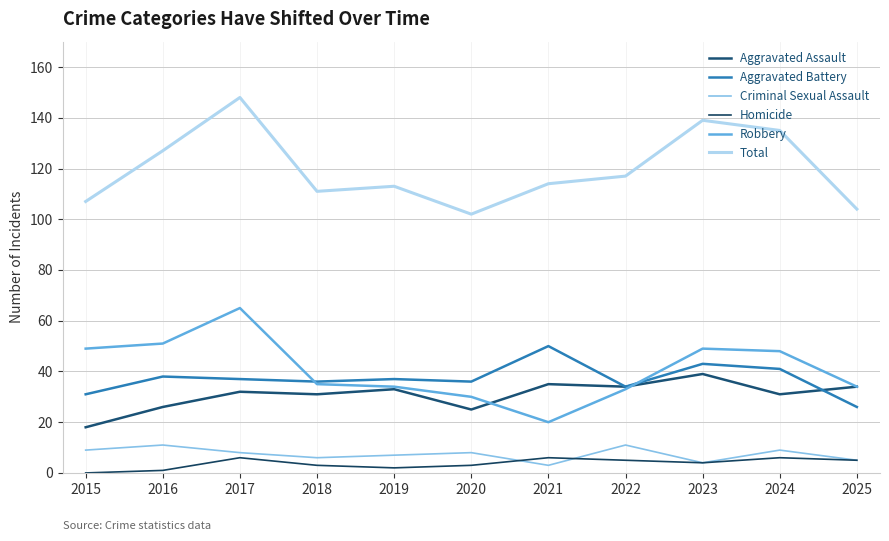

The Aggravated Battery series shows 67 at 2023. True or false?

False